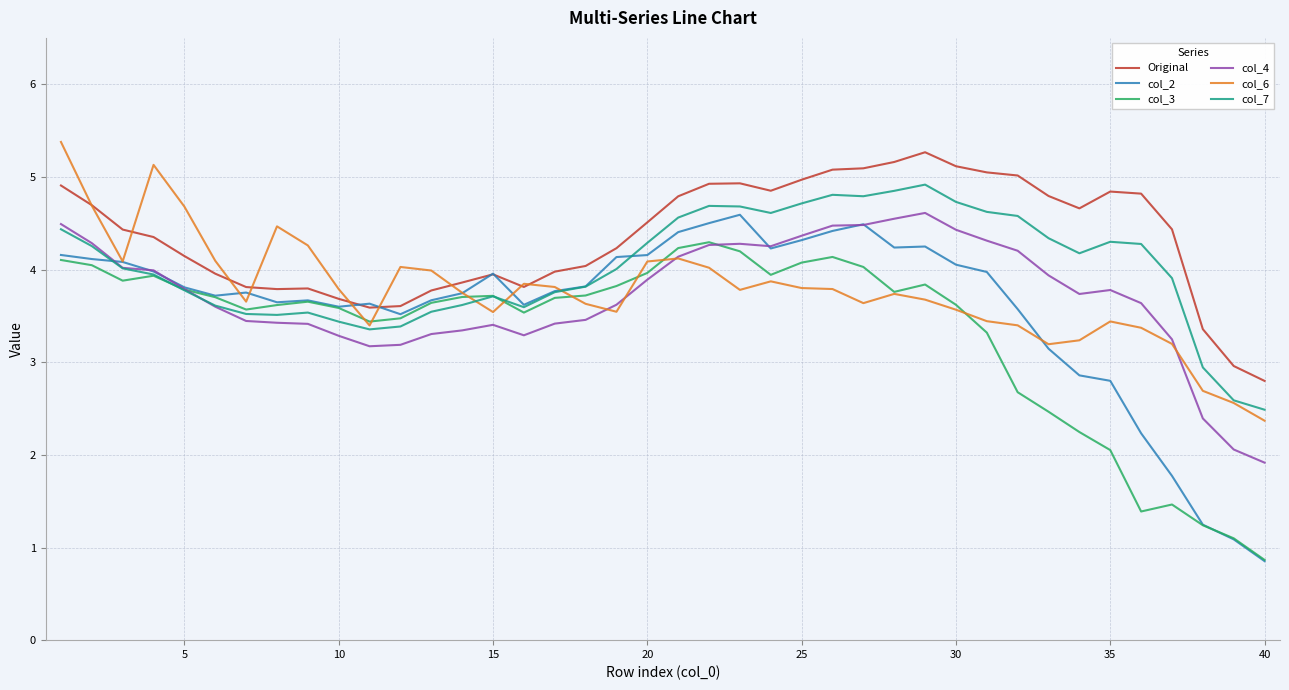

What is the average value of the col_6 series?

3.8